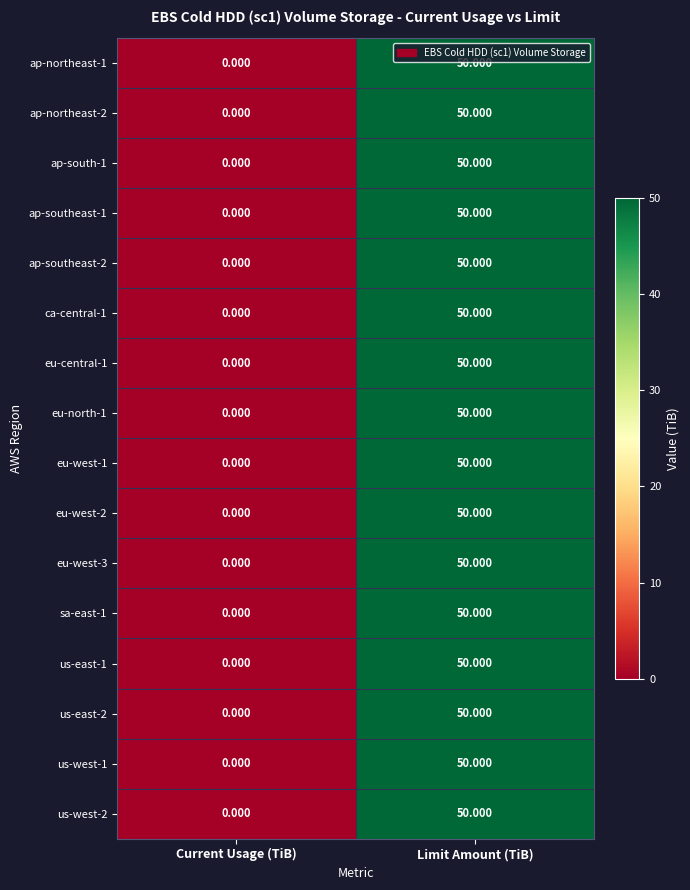

At which label is ap-southeast-1 closest to 25?

Current Usage (TiB)